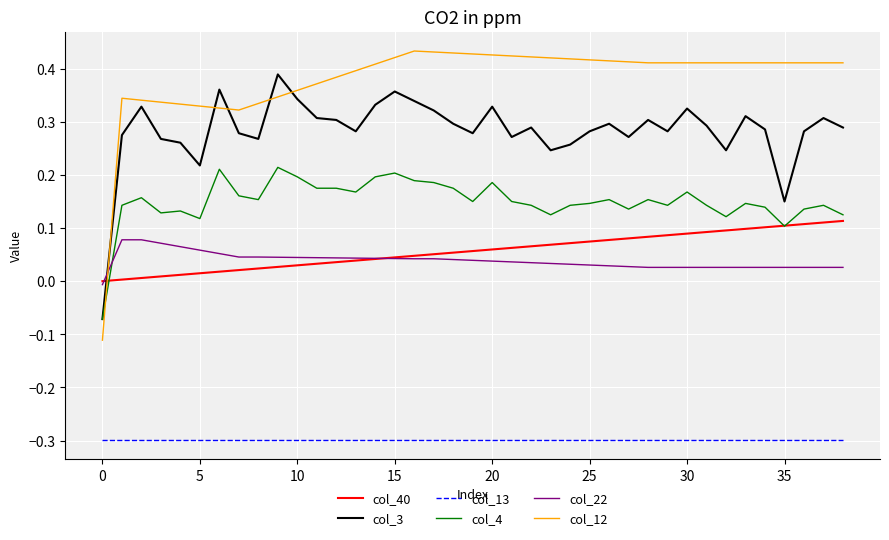

Rank the series by their maximum value, from highest to lowest.

col_12, col_3, col_4, col_40, col_22, col_13